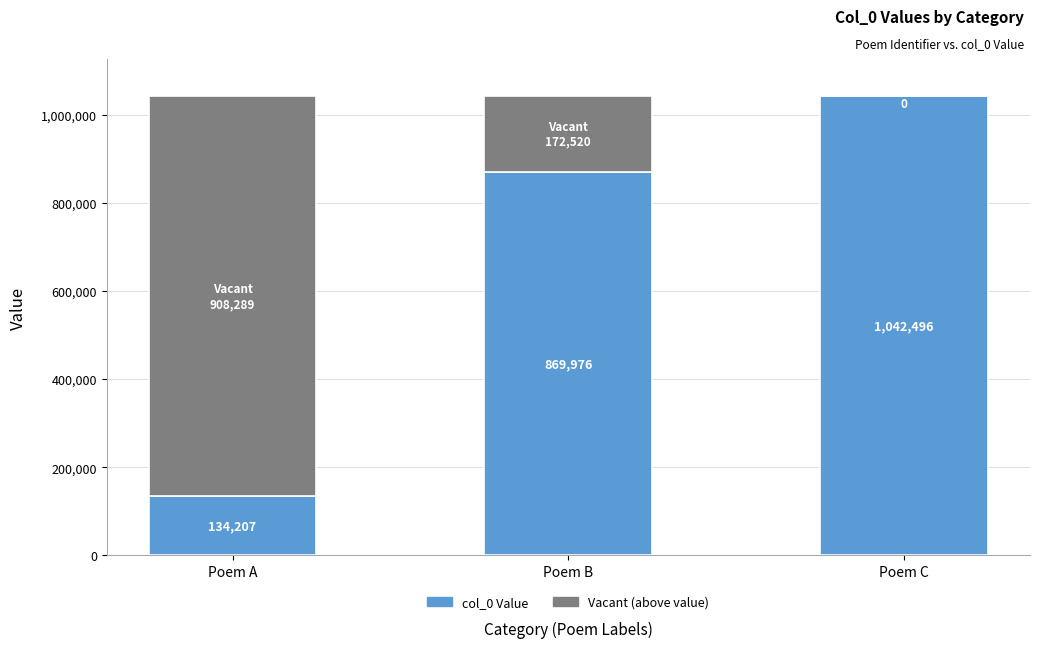

What is the total value across all series at Poem A?

1042496